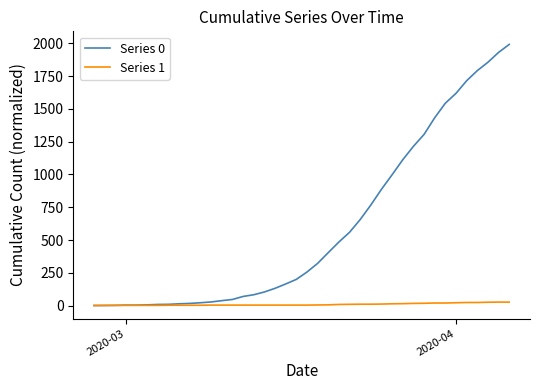

Which series has the largest total across all categories?

Series 0